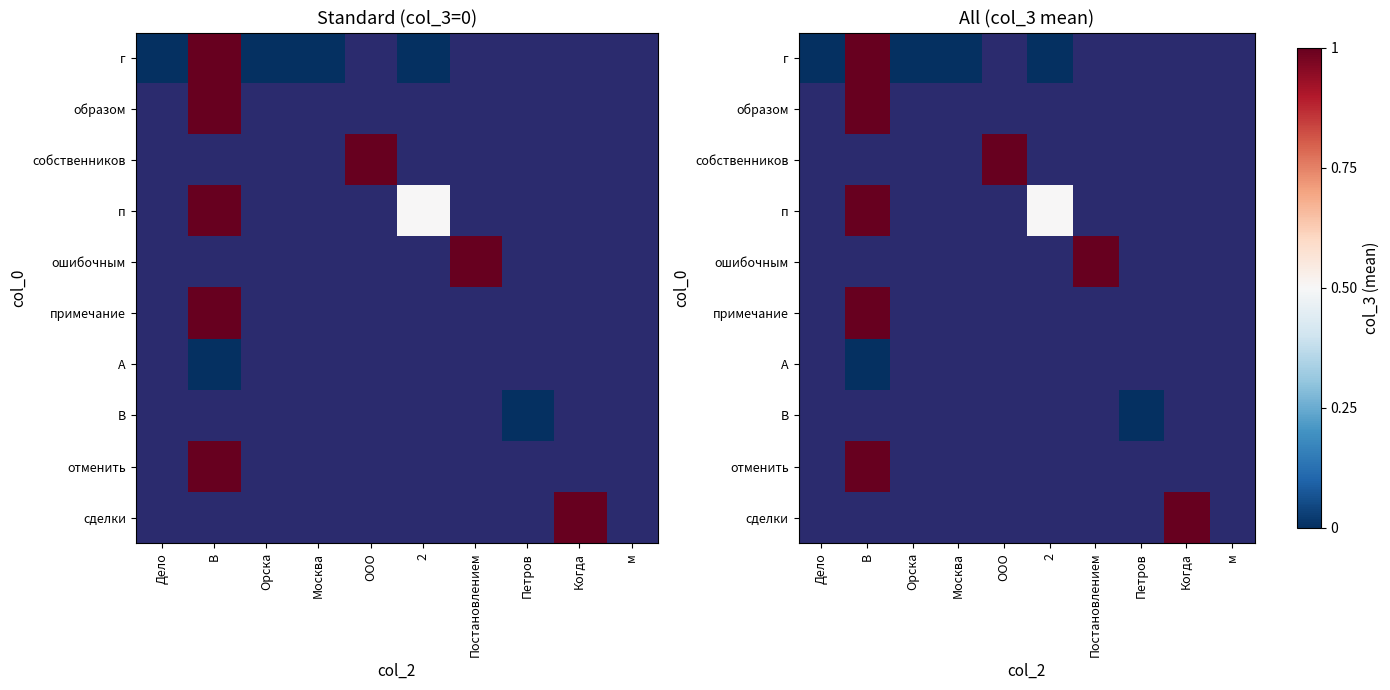

Rank the series by their maximum value, from highest to lowest.

г, образом, собственников, п, ошибочным, примечание, А, В, отменить, сделки